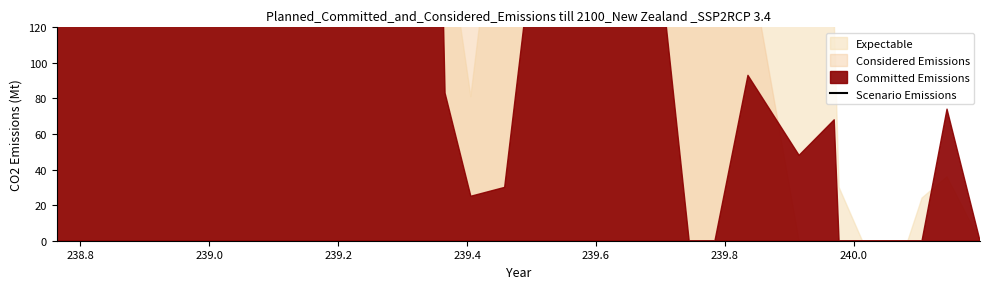

Does the chart display data point markers on the line(s)?

No